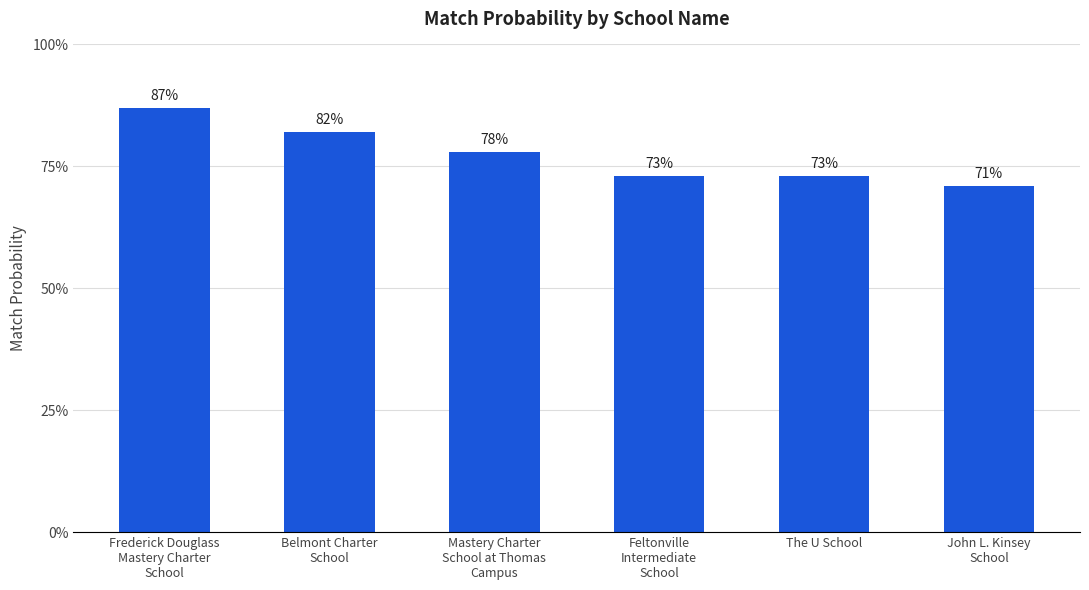

Read the value at Frederick Douglass
Mastery Charter
School.

0.9